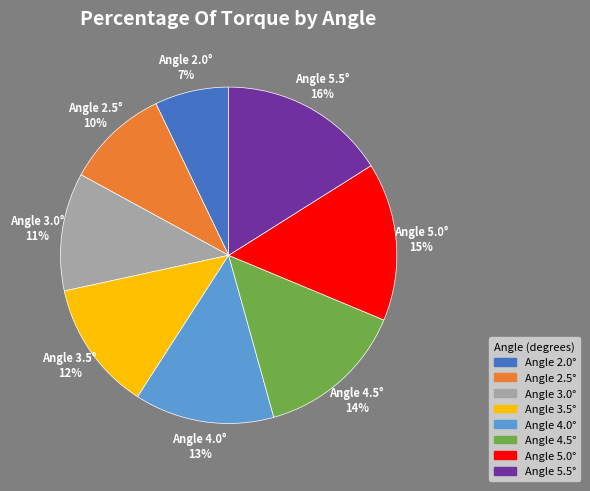

How many segments does this pie chart have?

8